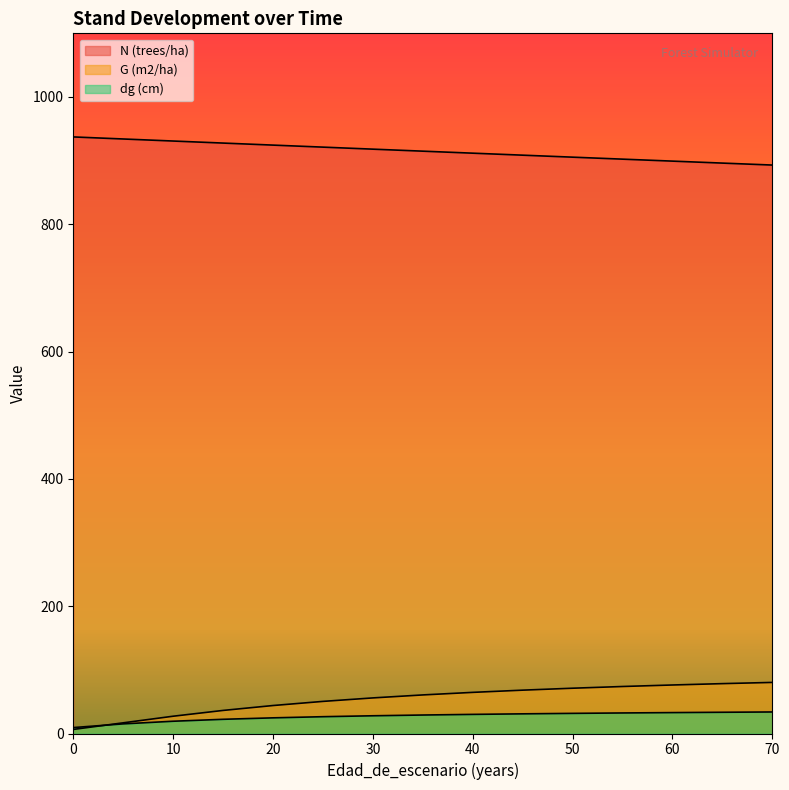

Between which two adjacent categories do dg (cm) and G (m2/ha) first intersect?

0 and 5